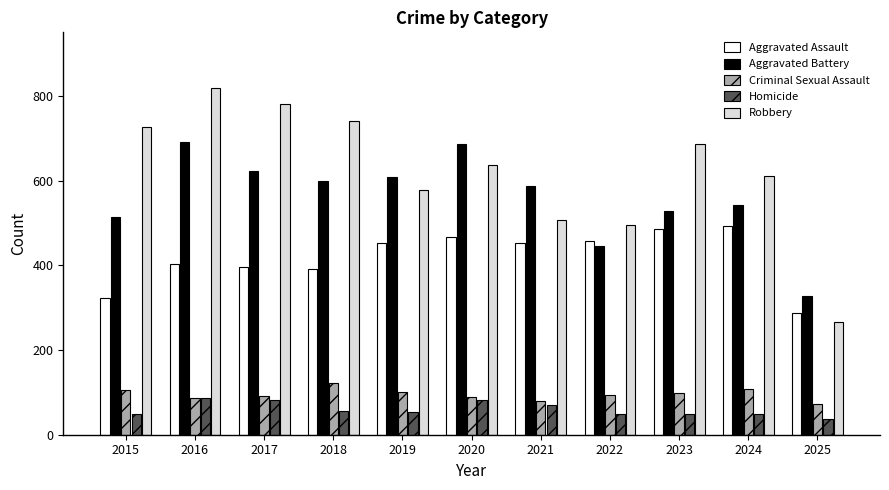

Which category has the highest value in the Robbery series?

2016